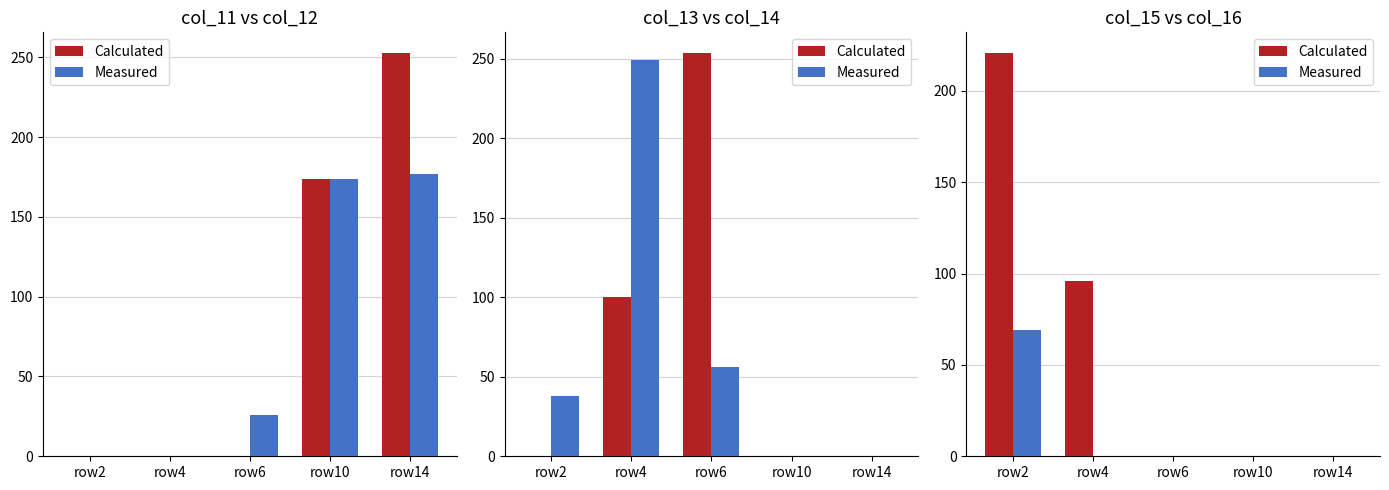

What is the spread (max minus min) of values at row4?

96